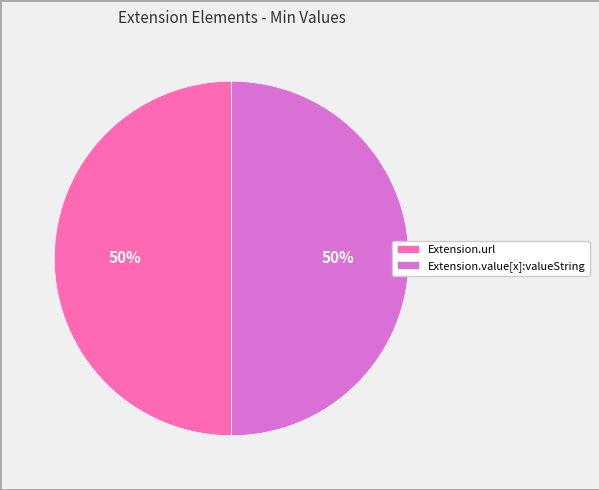

To the nearest percent, what is the combined percentage of Extension.value[x]:valueString and Extension.url?

100%